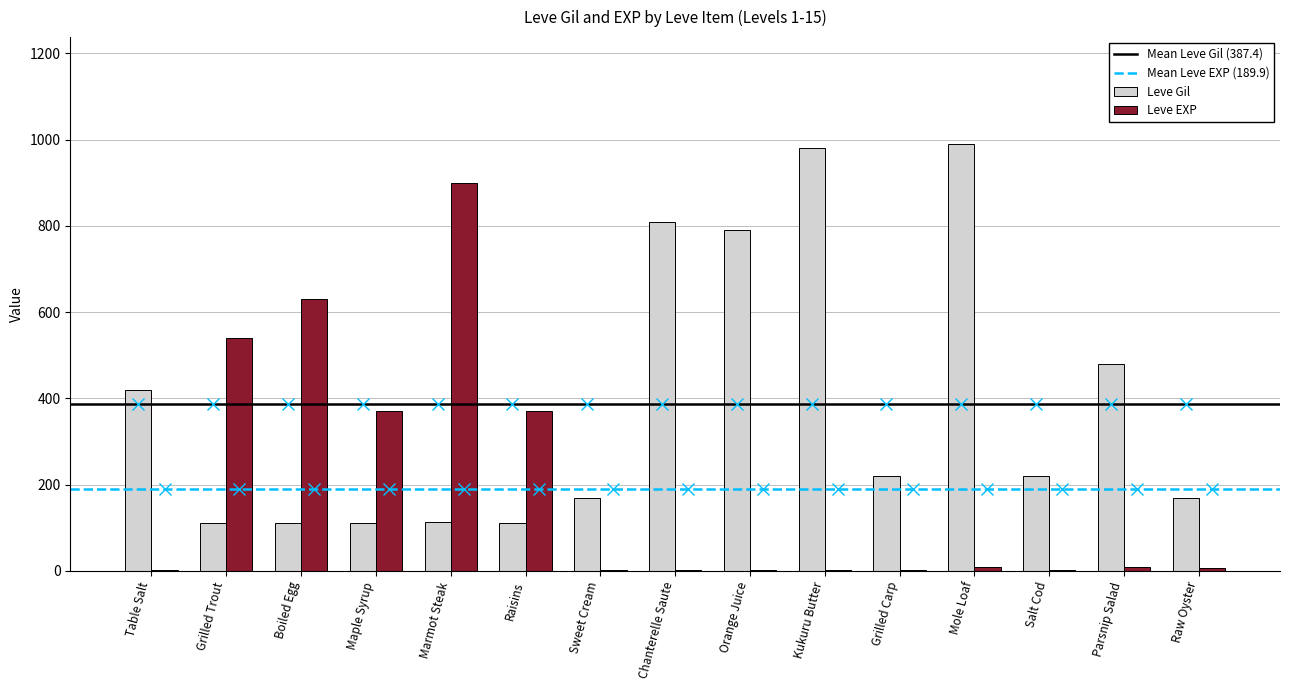

At which category does the chart reach its peak across all series?

Mole Loaf